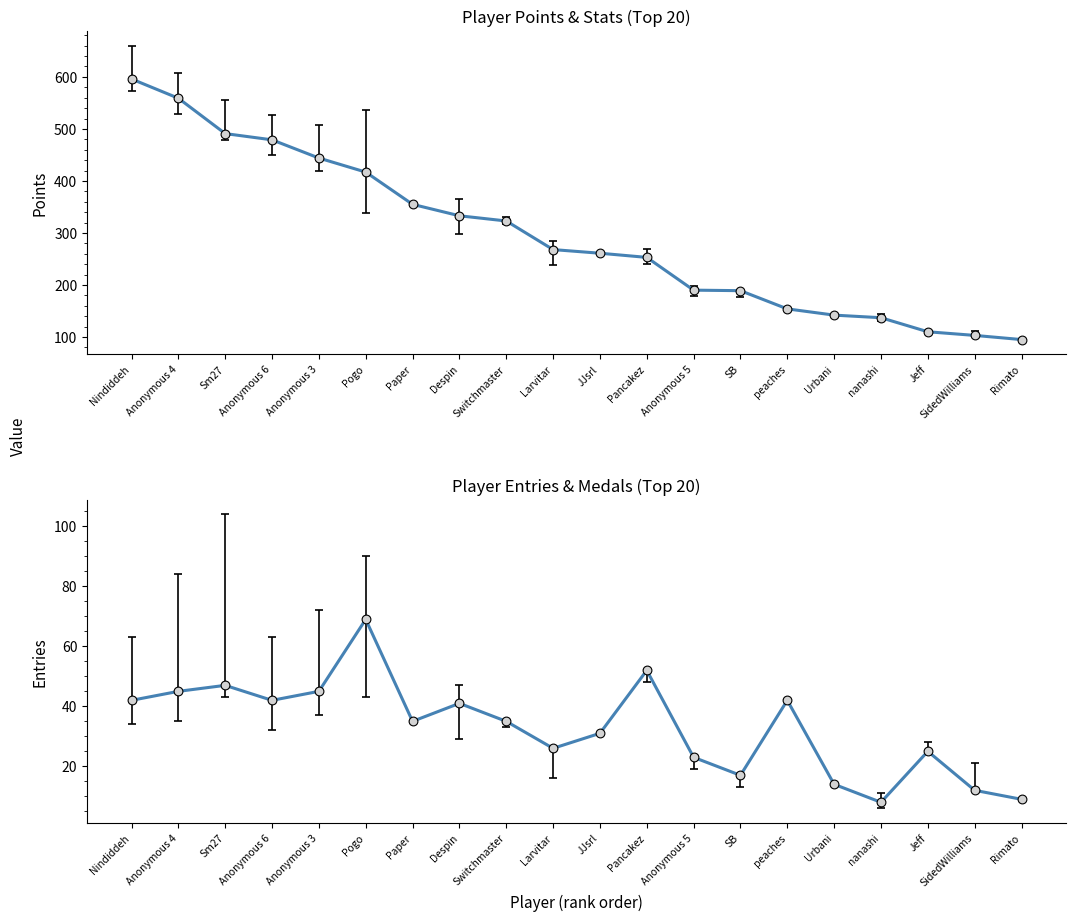

At which category is the sum across all series the highest?

Nindiddeh